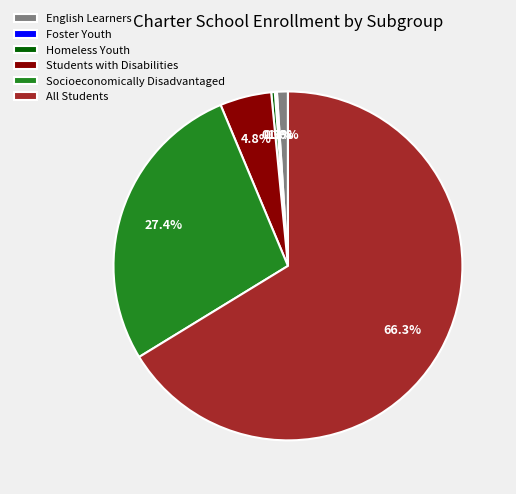

Which slice is the largest?

All Students